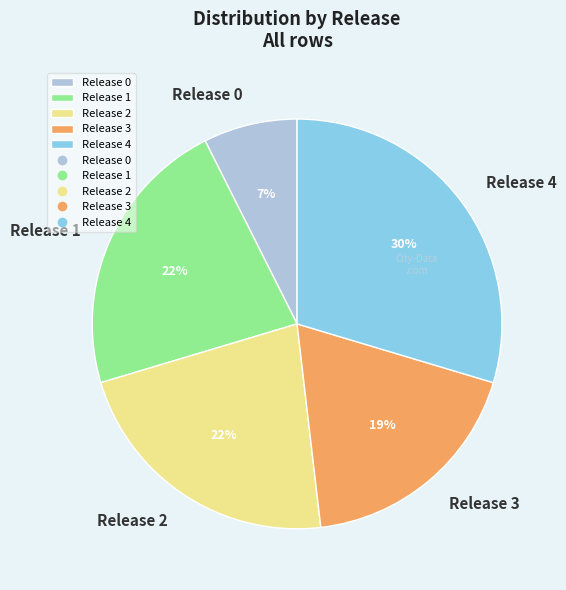

Does any single category account for the majority?

No